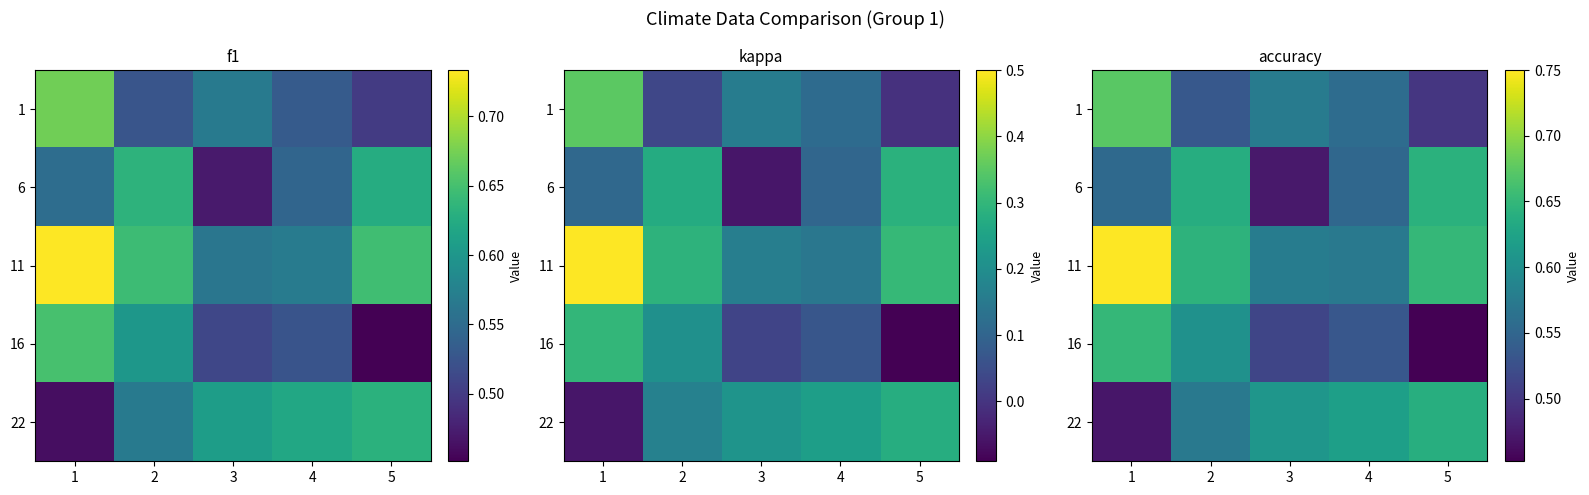

What is the minimum value for 6?

0.5